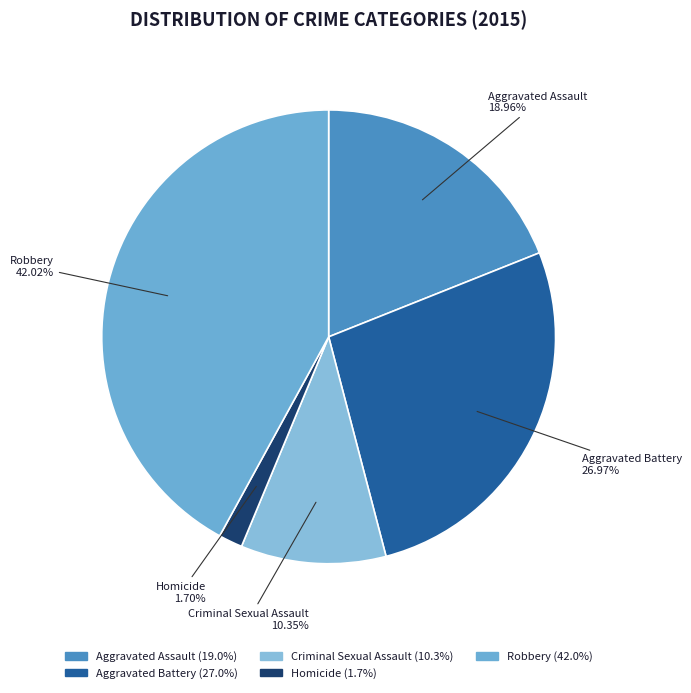

Which category has the biggest portion of the pie?

Robbery